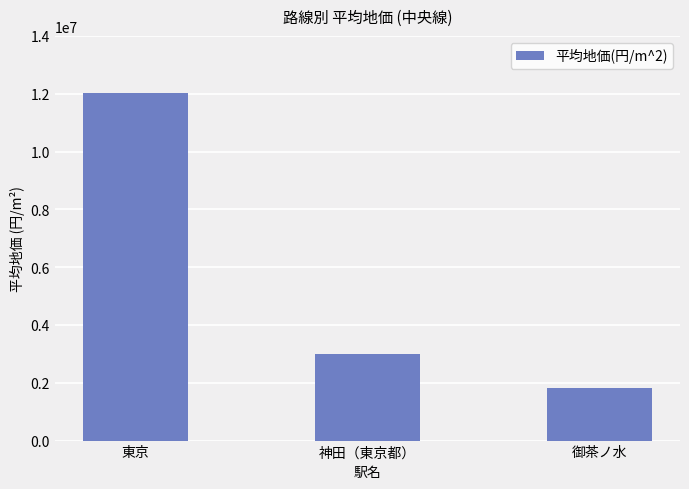

How many bars are there in total?

3